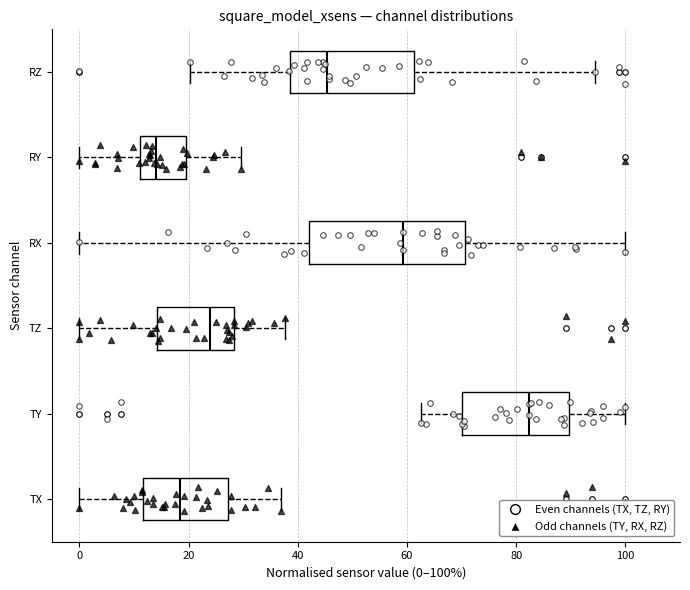

Reading bottom to top, read every box against the x-axis: the position of its median line, the range the box covers, and the ends of its whiskers. The values are not printed on the chart, so give them approximately, as read against the axis.

TX: median 18, box 12 to 28, whiskers 0 to 36
TY: median 82, box 70 to 90, whiskers 62 to 100
TZ: median 24, box 14 to 28, whiskers 0 to 38
RX: median 60, box 42 to 70, whiskers 0 to 100
RY: median 14, box 12 to 20, whiskers 0 to 30
RZ: median 46, box 38 to 62, whiskers 20 to 94